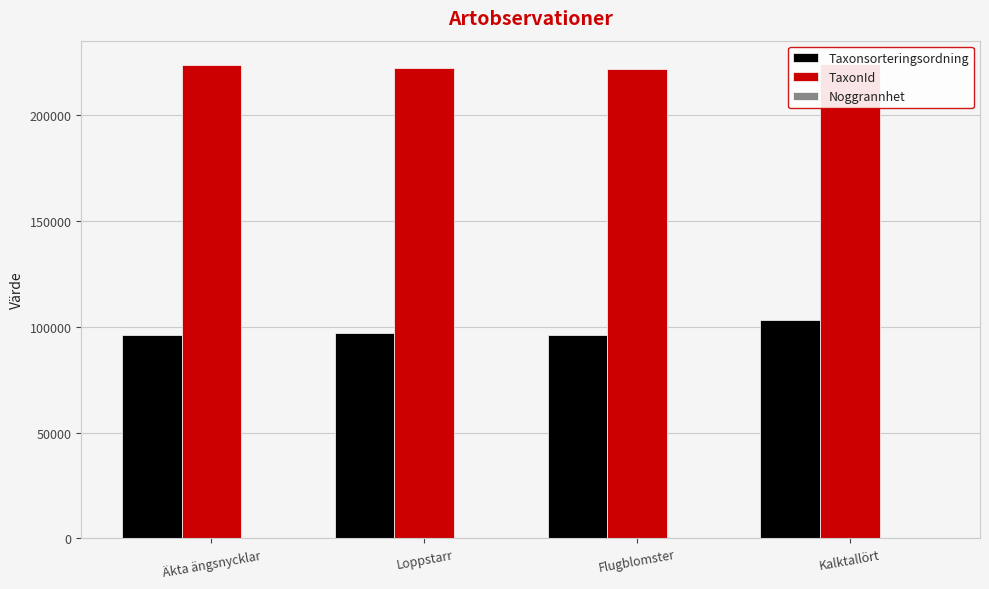

What position from the left is Äkta ängsnycklar?

1